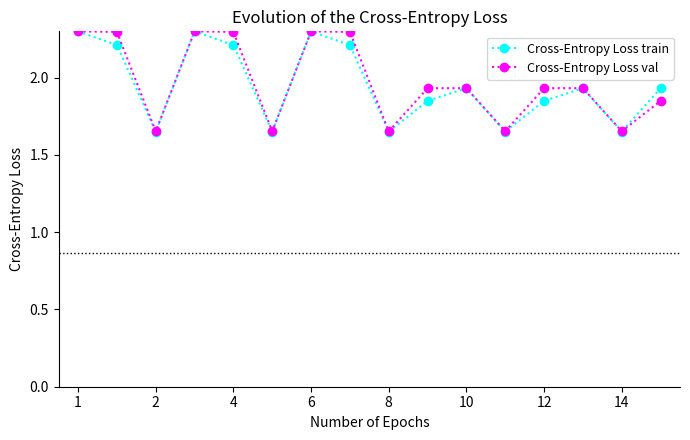

What is the value of the Cross-Entropy Loss train point at the 2nd from the left?

2.2